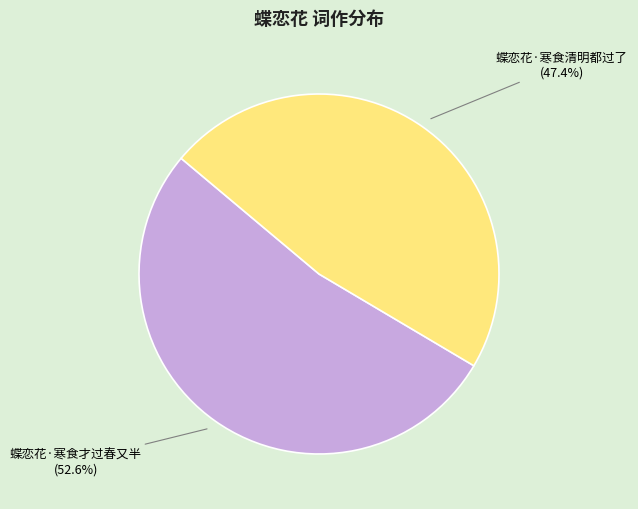

What is the majority slice?

蝶恋花·寒食才过春又半